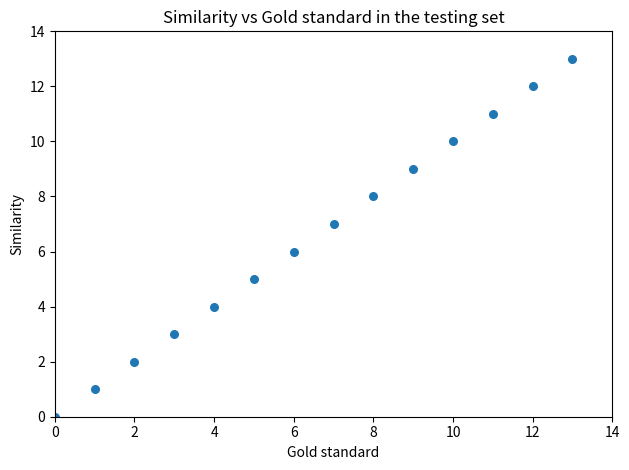

What is the range of Y values (max minus min)?

13